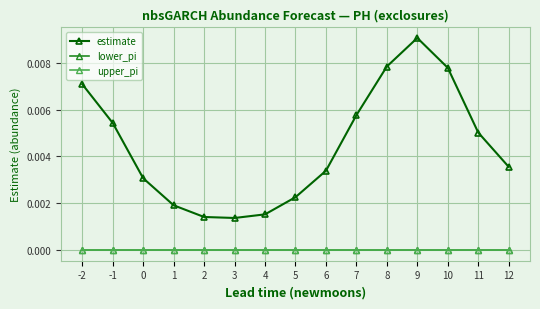

Between 1 and 10, which series saw the biggest shift?

estimate